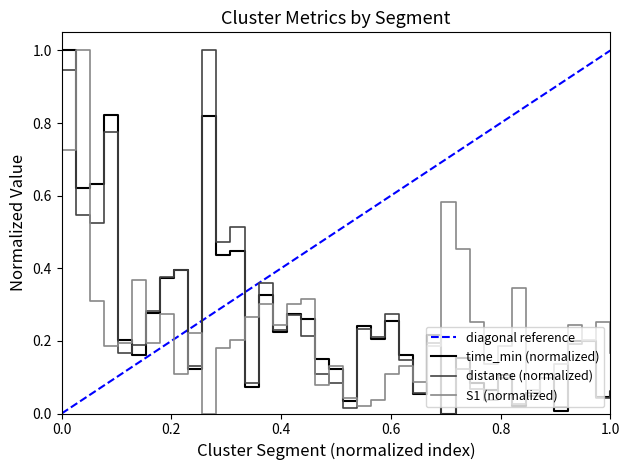

What is the maximum value for S1 (normalized)?

1.0